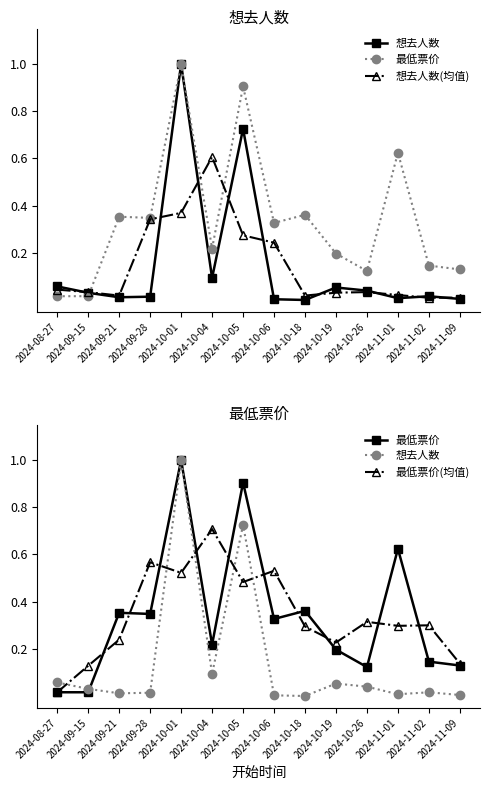

Reading right to left, transcribe all the data shown in this chart.

想去人数: 0.0	0.0	0.0	0.0	0.1	0.0	0.0	0.7	0.1	1.0	0.0	0.0	0.0	0.1
最低票价: 0.1	0.1	0.6	0.1	0.2	0.4	0.3	0.9	0.2	1.0	0.3	0.4	0.0	0.0
想去人数(均值): 0.0	0.0	0.0	0.0	0.0	0.0	0.2	0.3	0.6	0.4	0.3	0.0	0.0	0.0
最低票价(均值): 0.1	0.3	0.3	0.3	0.2	0.3	0.5	0.5	0.7	0.5	0.6	0.2	0.1	0.0